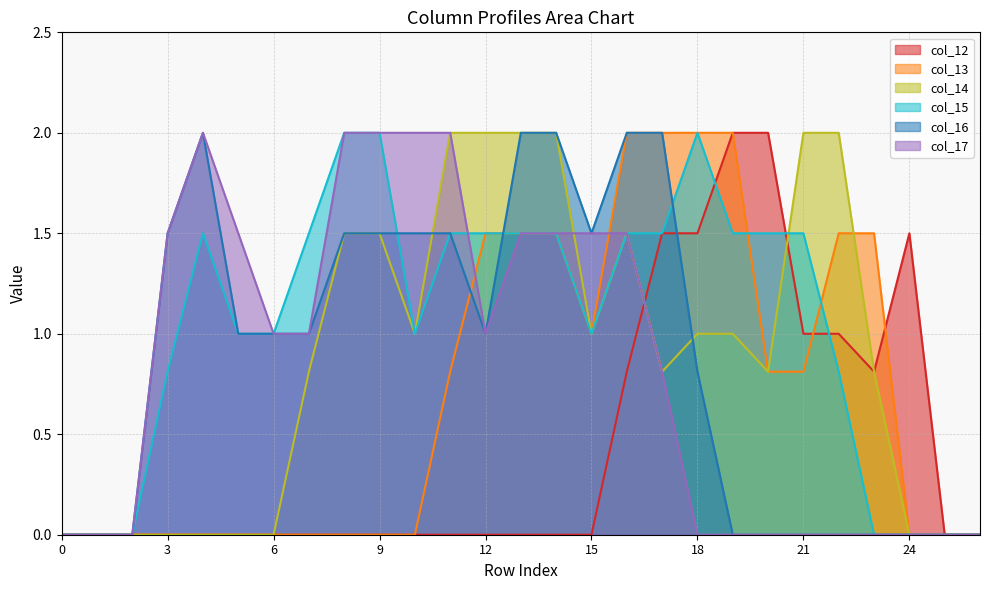

The value of col_14 at 24 is 0.0. True or false?

True